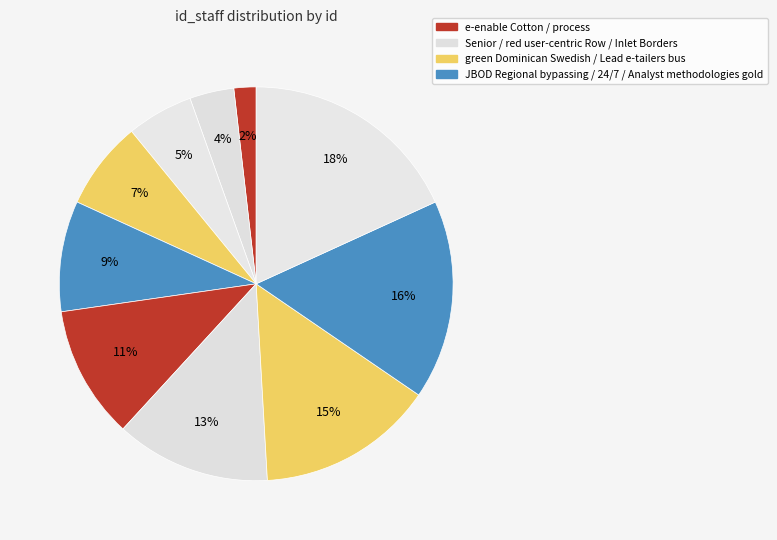

How many segments does this pie chart have?

10